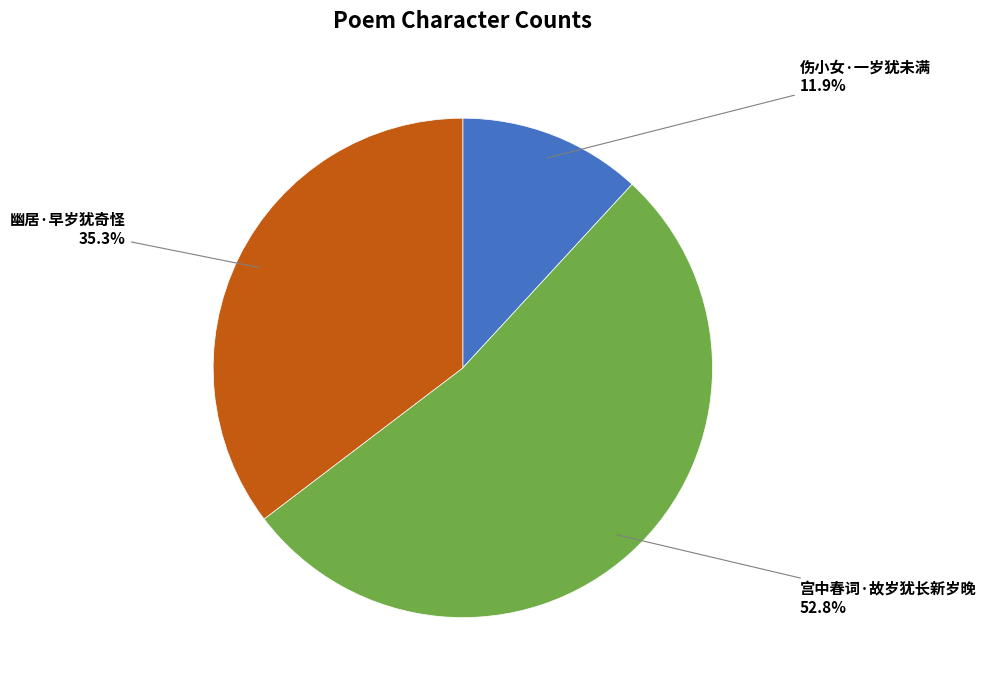

What is the smallest slice in the pie chart?

伤小女·一岁犹未满